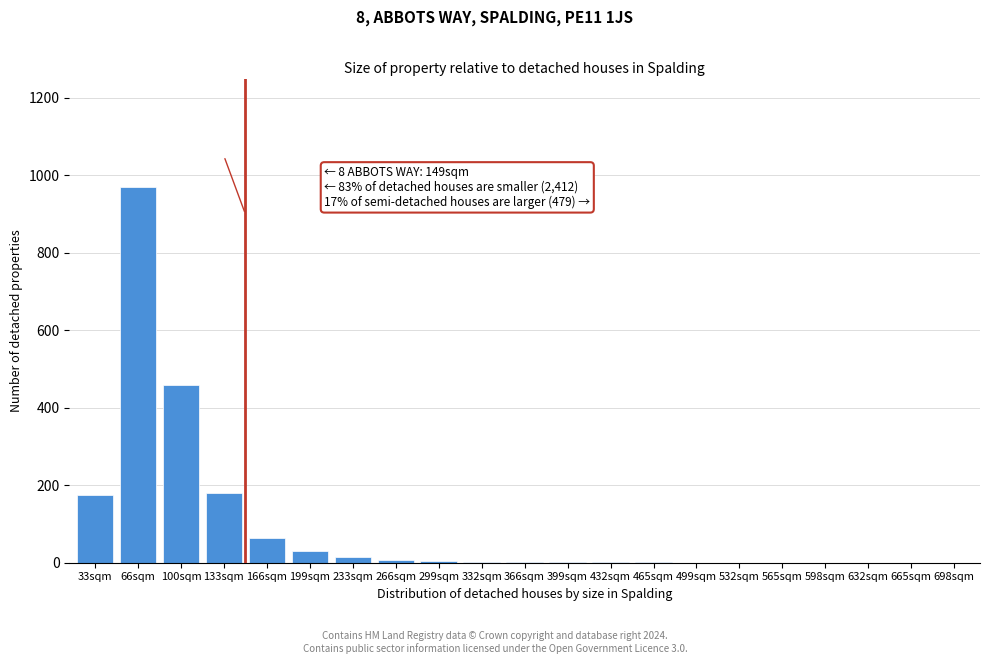

The chart shows a value of 65 at 166sqm. True or false?

True